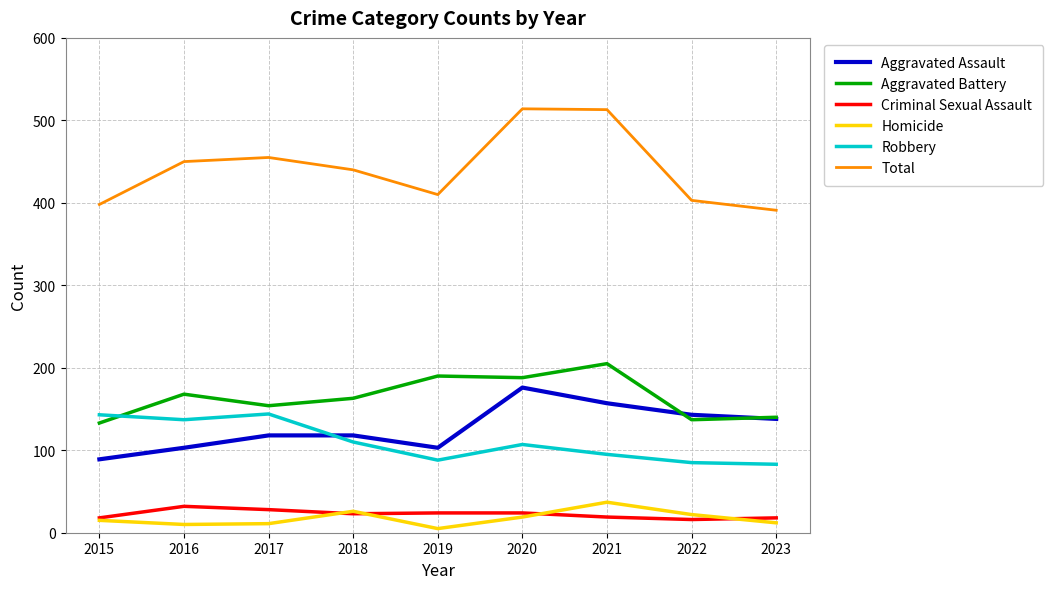

True or false: Homicide and Total intersect in this chart.

False